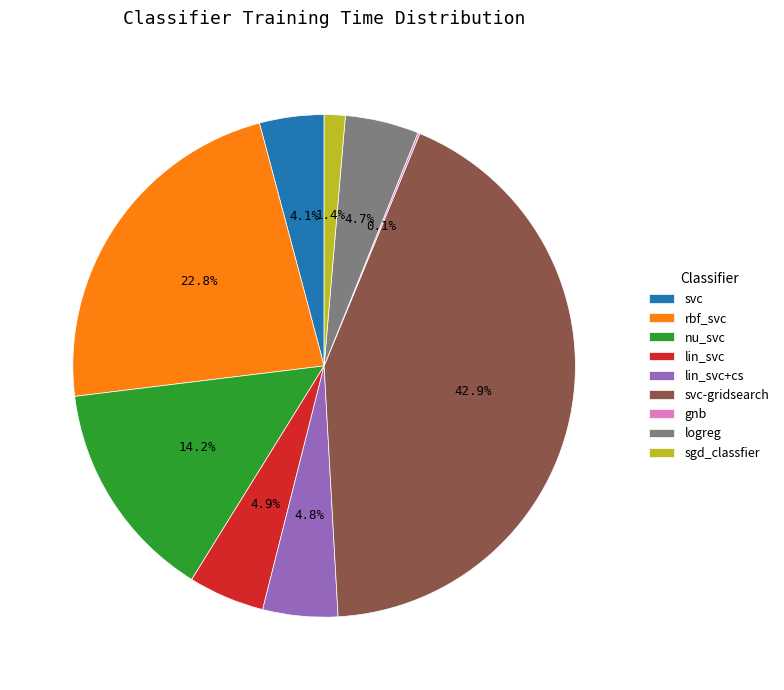

What percentage is NOT represented by logreg?

95.3%